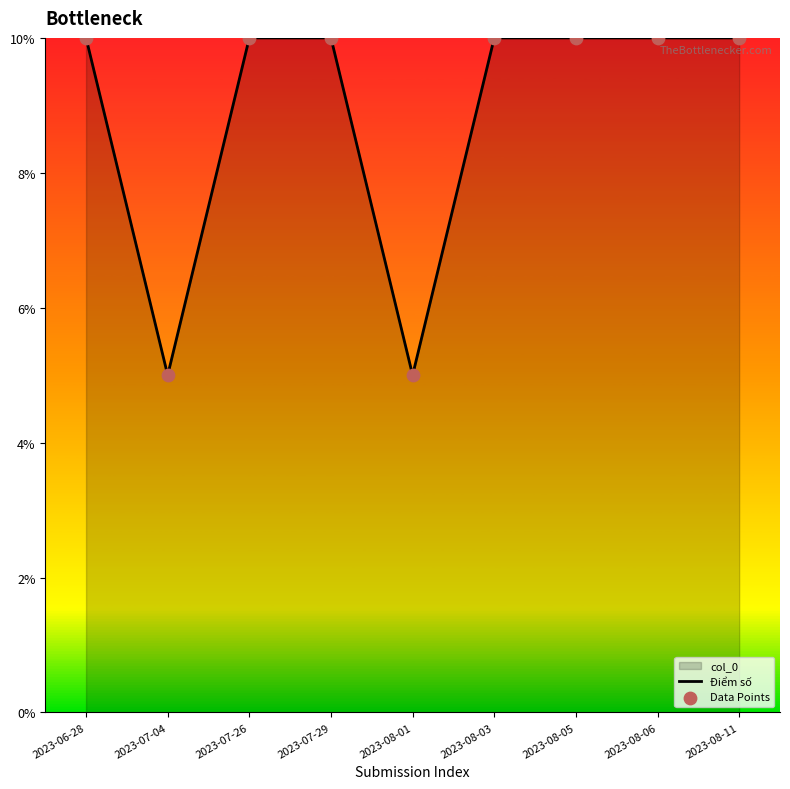

Between 2023-06-28 and 2023-07-29, which is larger?

2023-06-28